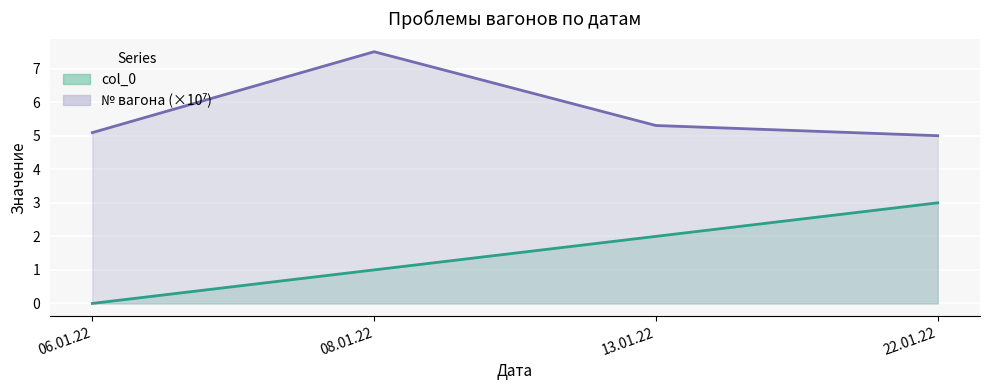

What is the difference between the highest and lowest values at 08.01.22?

6.5